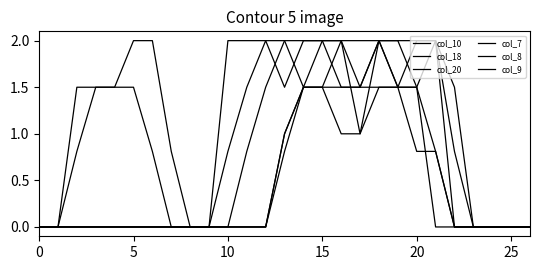

Count the col_8 values in the range 0 to 2.

27